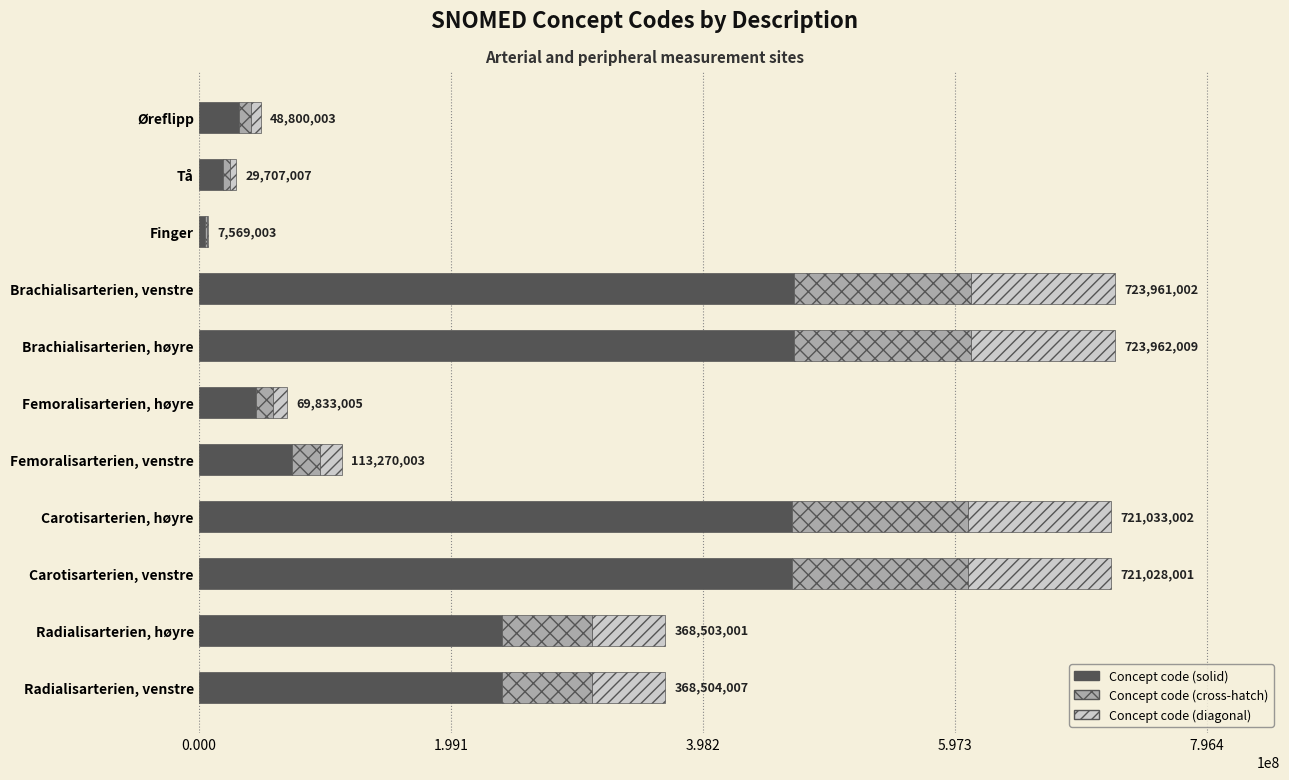

What is the total value across all series at Carotisarterien, venstre?

721028001.0